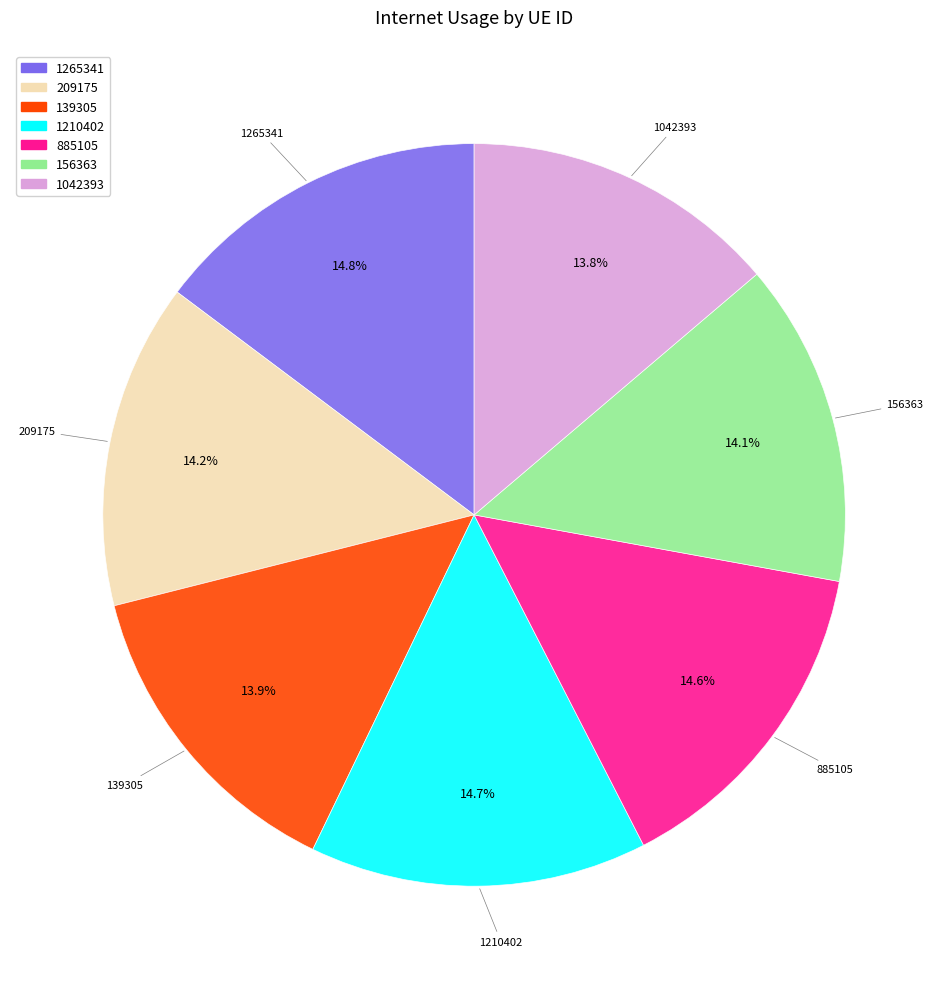

How many segments does this pie chart have?

7